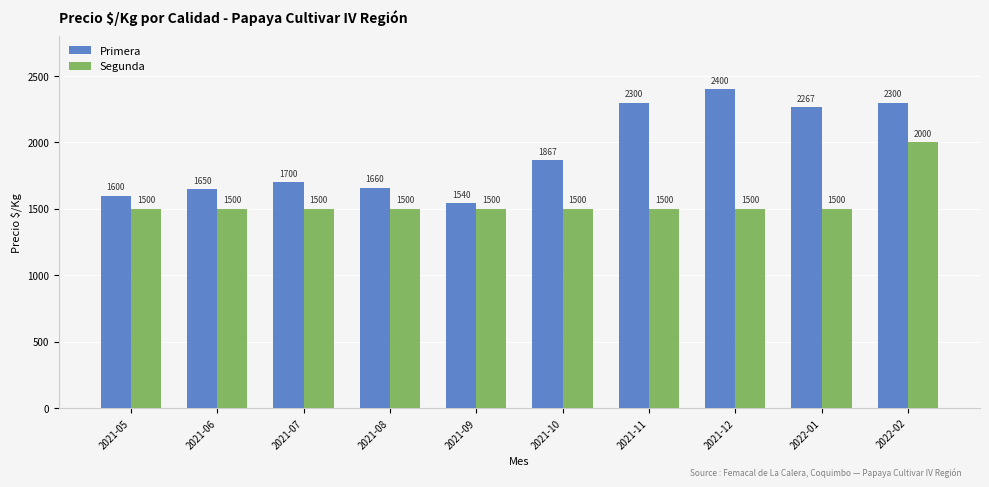

Is it true that Primera equals 3291 at 2021-10?

False